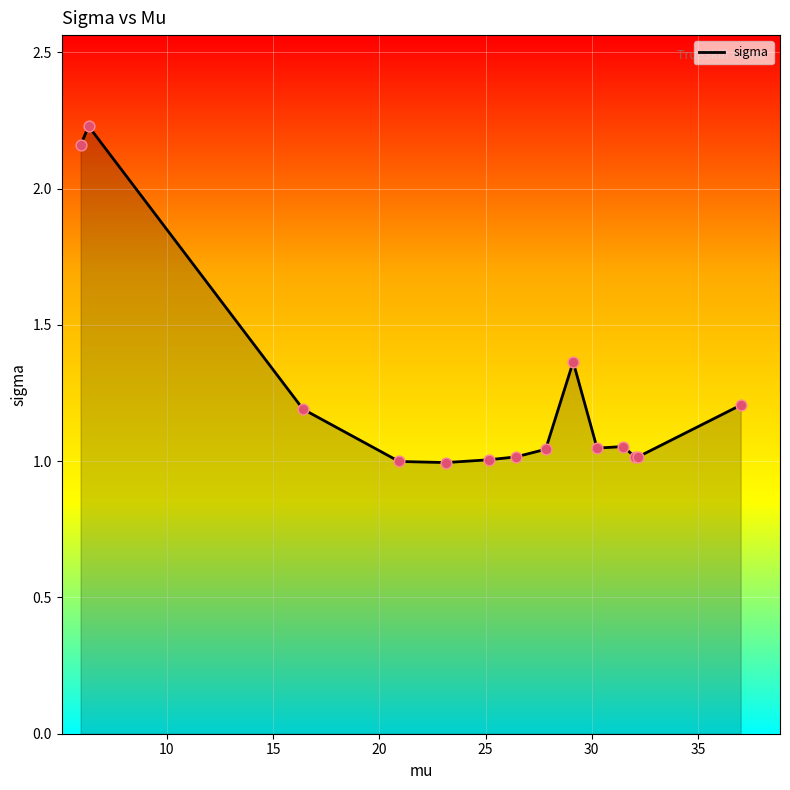

What is the difference between the maximum and minimum values?

1.2